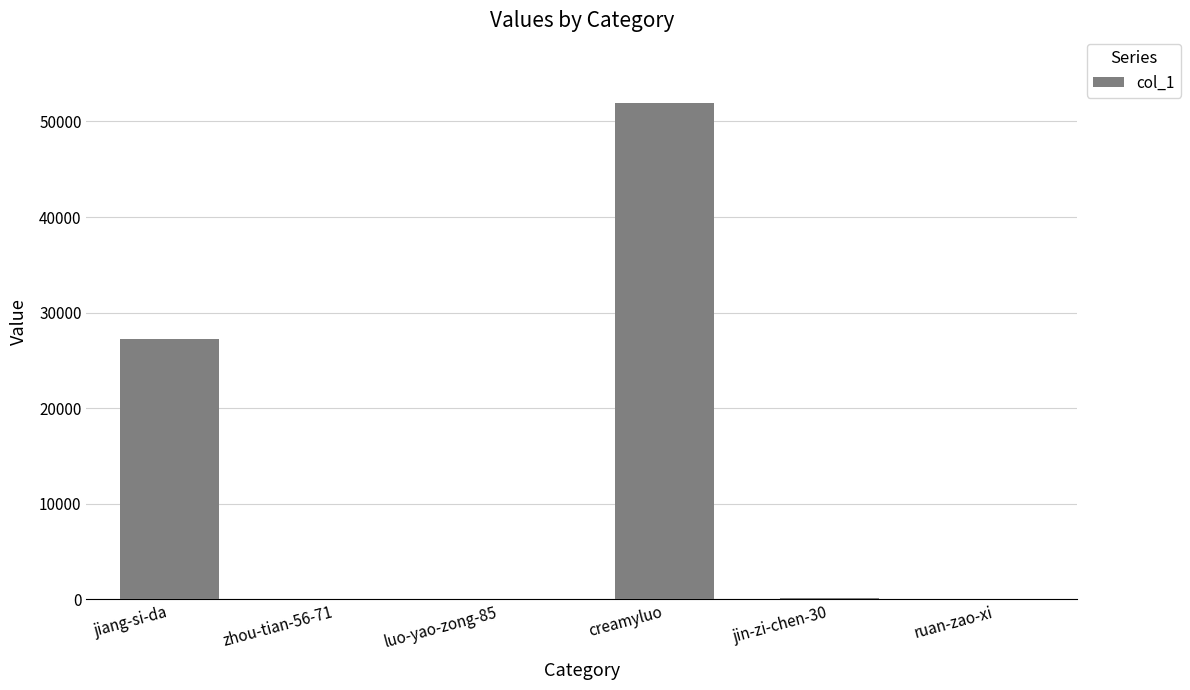

Is it true that the value at jin-zi-chen-30 is 125?

True